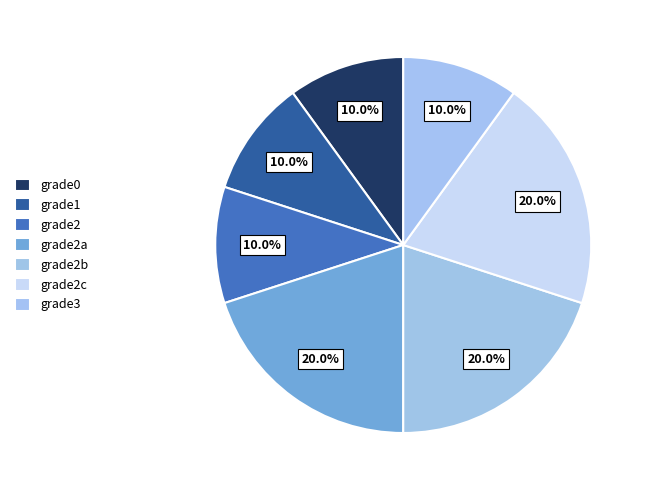

Which slice is the largest?

grade2a